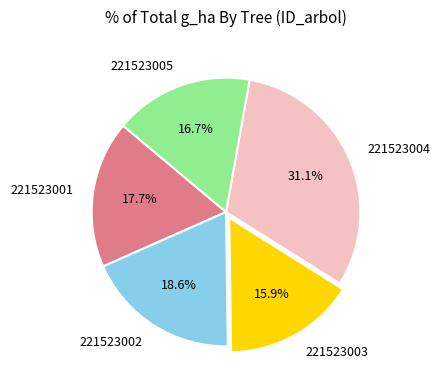

The 221523002 slice represents 19% of the pie. True or false?

True